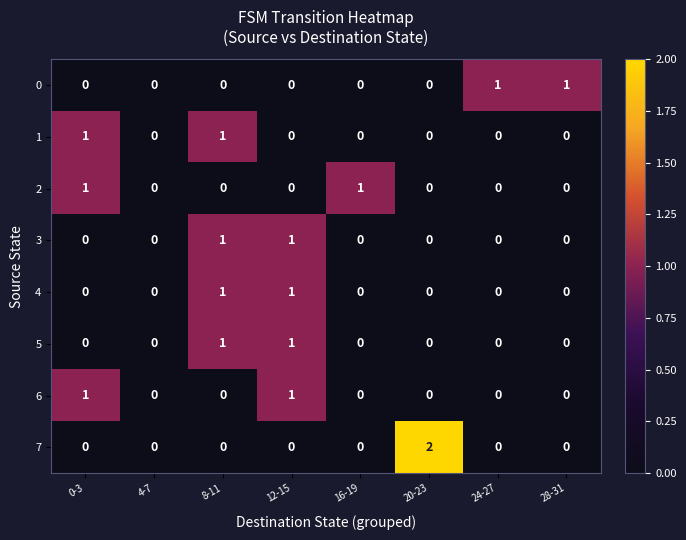

Count the 5 values in the range 0 to 1.

8